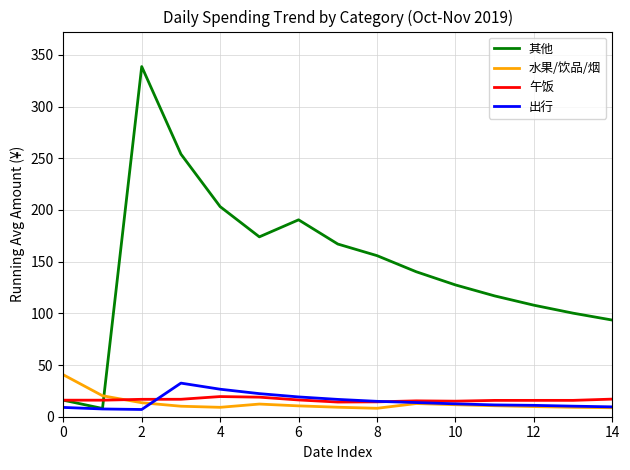

Which series has the largest total across all categories?

其他